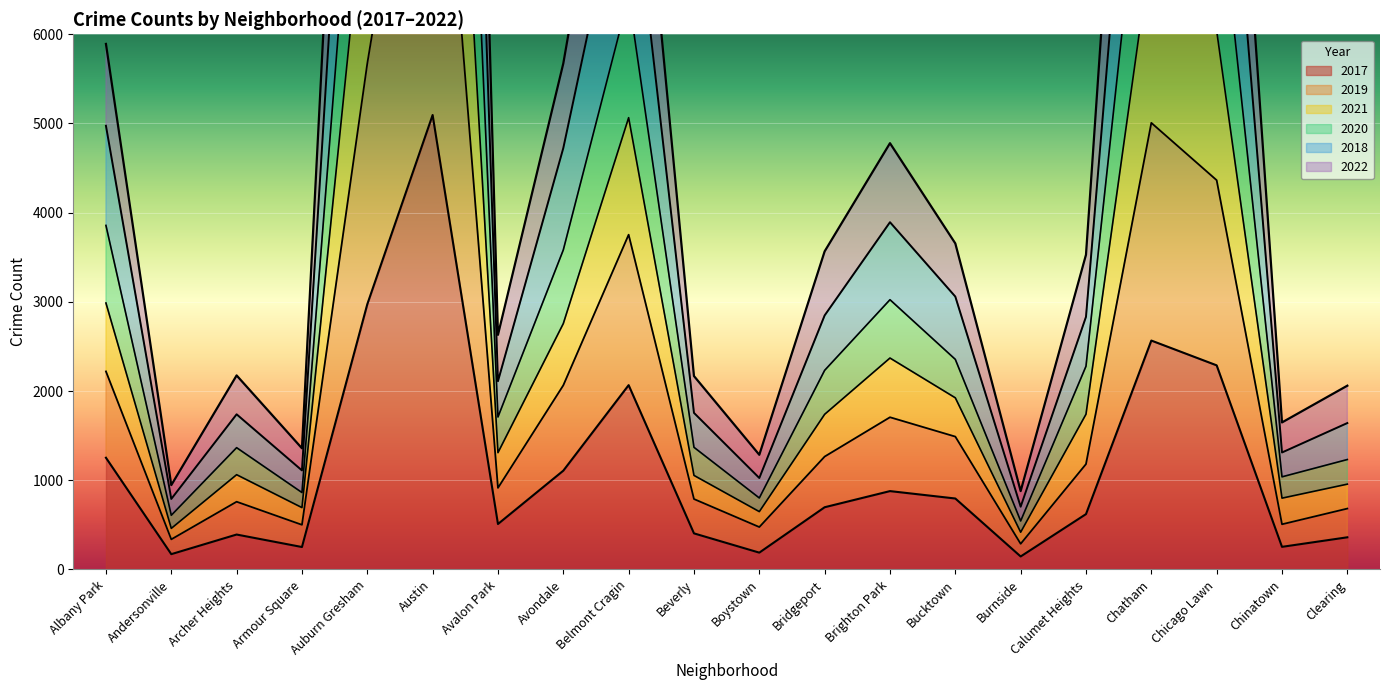

What is the difference between the second highest and second lowest values in the 2020 series?

14652